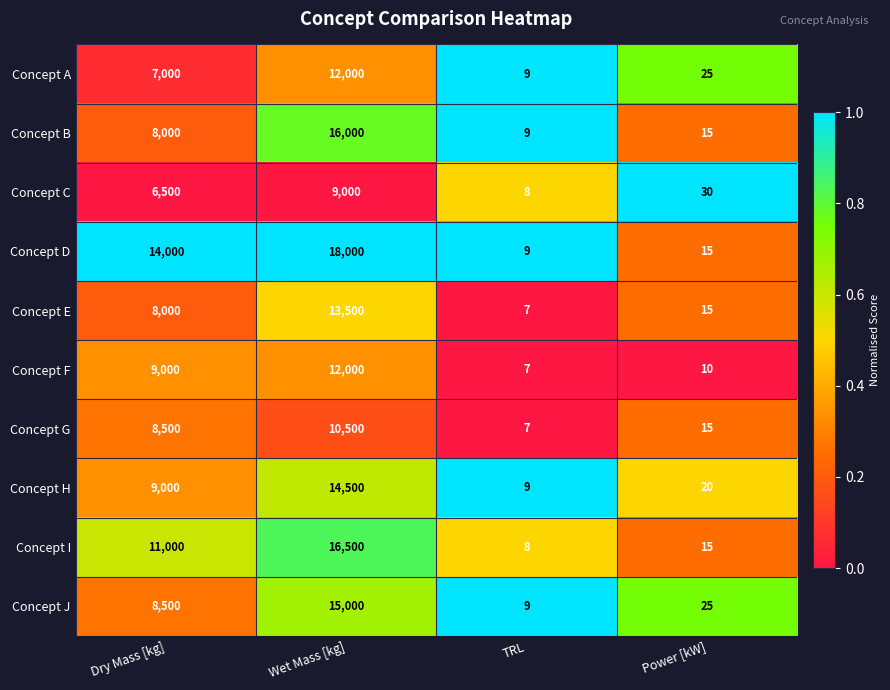

What is the difference between the maximum and minimum values in the Concept E series?

13493